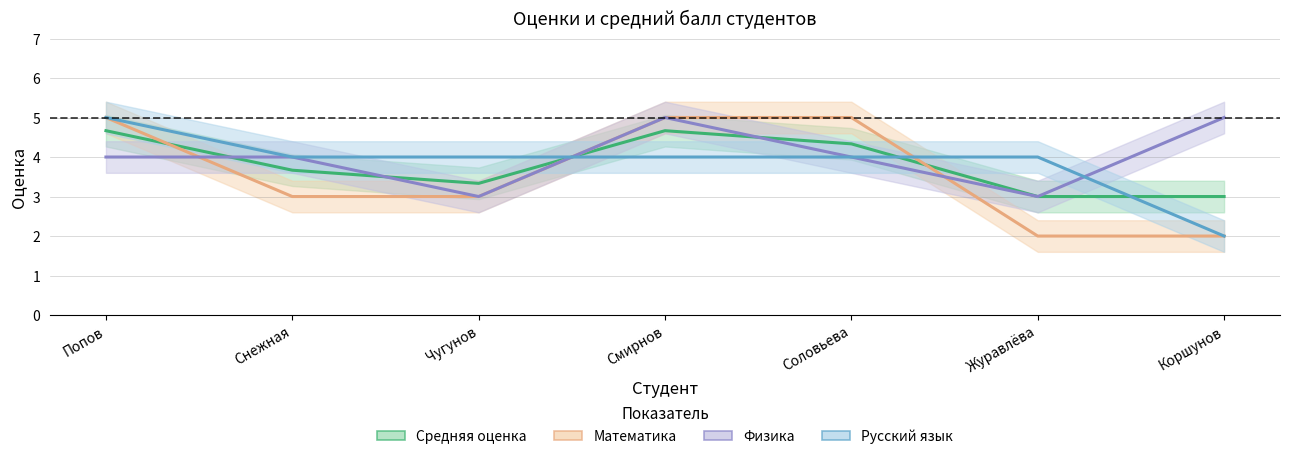

What is the difference between the highest and lowest values at Журавлёва?

2.0